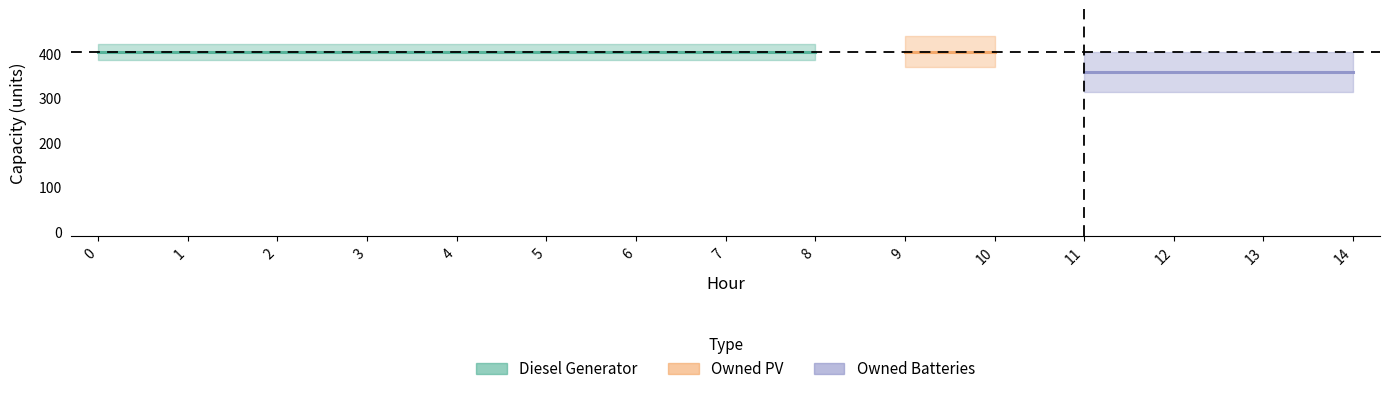

True or false: Diesel Generator and Owned PV cross at least once.

False